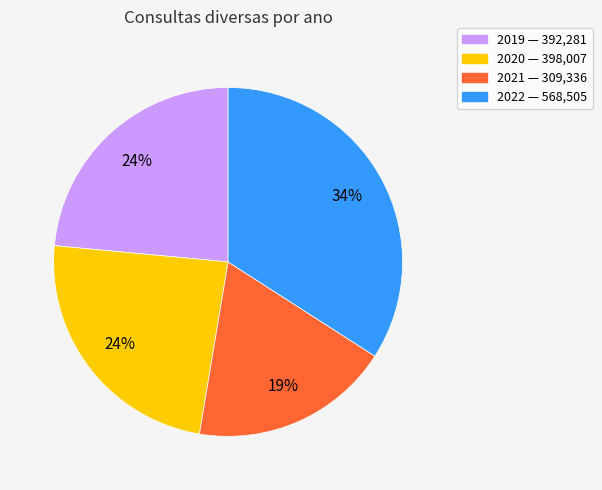

Does any single category account for the majority?

No